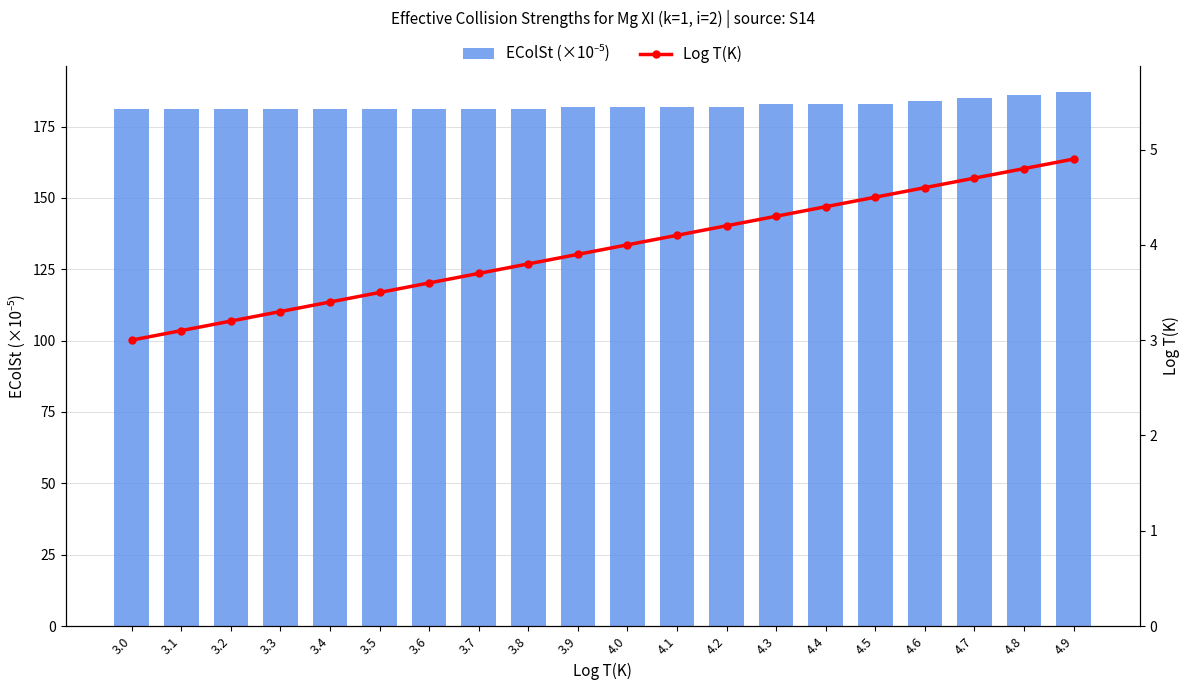

Reading left to right, list all the values displayed in this chart.

EColSt (×10⁻⁵): 3.0=181.0	3.1=181.0	3.2=181.0	3.3=181.0	3.4=181.0	3.5=181.0	3.6=181.0	3.7=181.0	3.8=181.0	3.9=182.0	4.0=182.0	4.1=182.0	4.2=182.0	4.3=183.0	4.4=183.0	4.5=183.0	4.6=184.0	4.7=185.0	4.8=186.0	4.9=187.0
Log T(K): 3.0=3.0	3.1=3.1	3.2=3.2	3.3=3.3	3.4=3.4	3.5=3.5	3.6=3.6	3.7=3.7	3.8=3.8	3.9=3.9	4.0=4.0	4.1=4.1	4.2=4.2	4.3=4.3	4.4=4.4	4.5=4.5	4.6=4.6	4.7=4.7	4.8=4.8	4.9=4.9